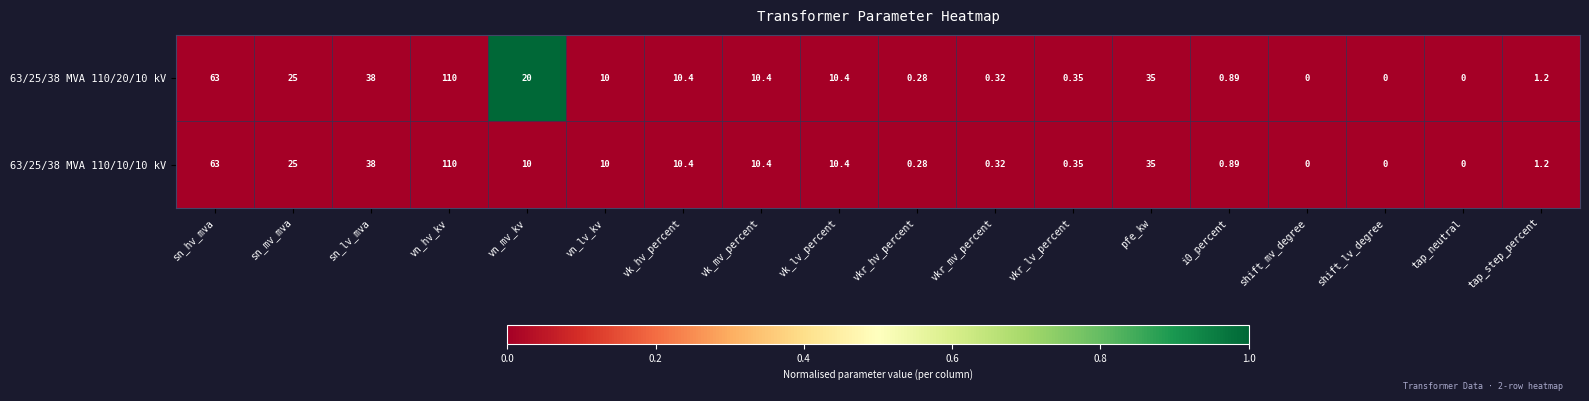

Where is 63/25/38 MVA 110/10/10 kV nearest to the value 55?

sn_hv_mva